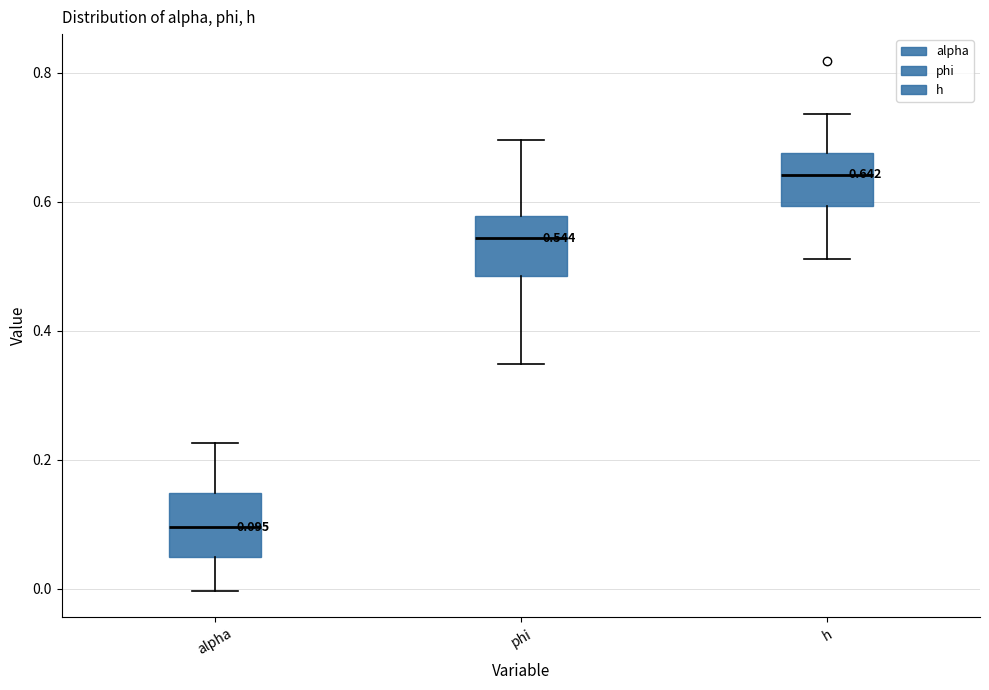

Which box has the highest median line?

h